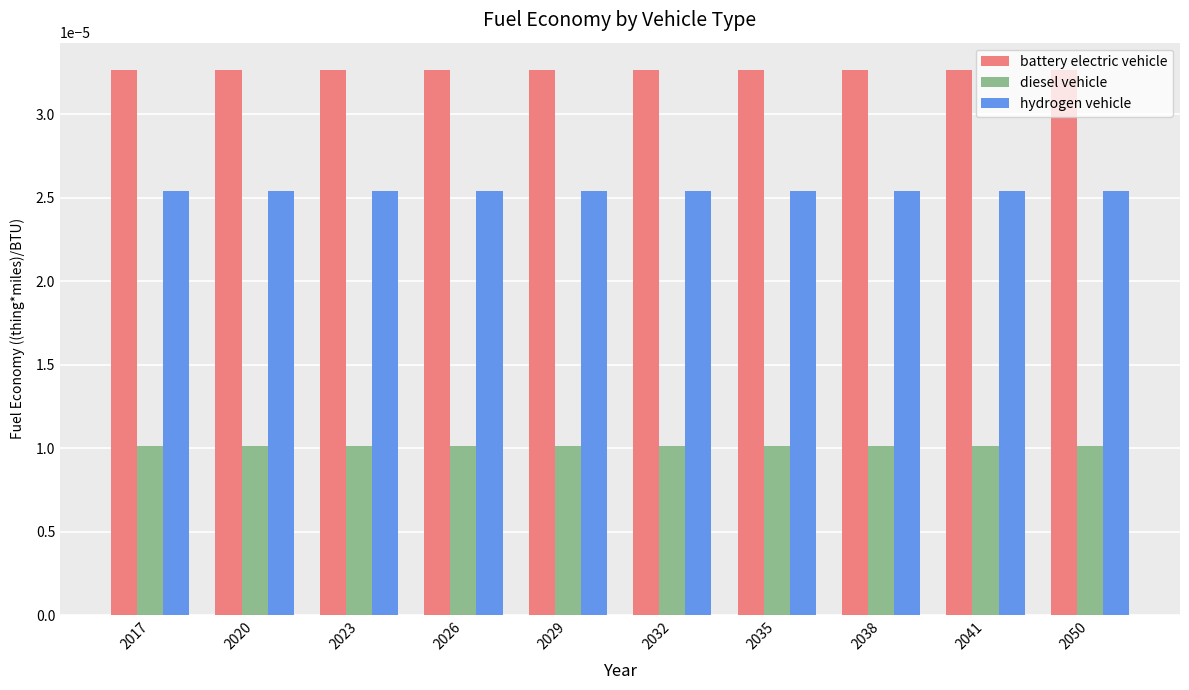

Does the chart contain stacked bars?

No